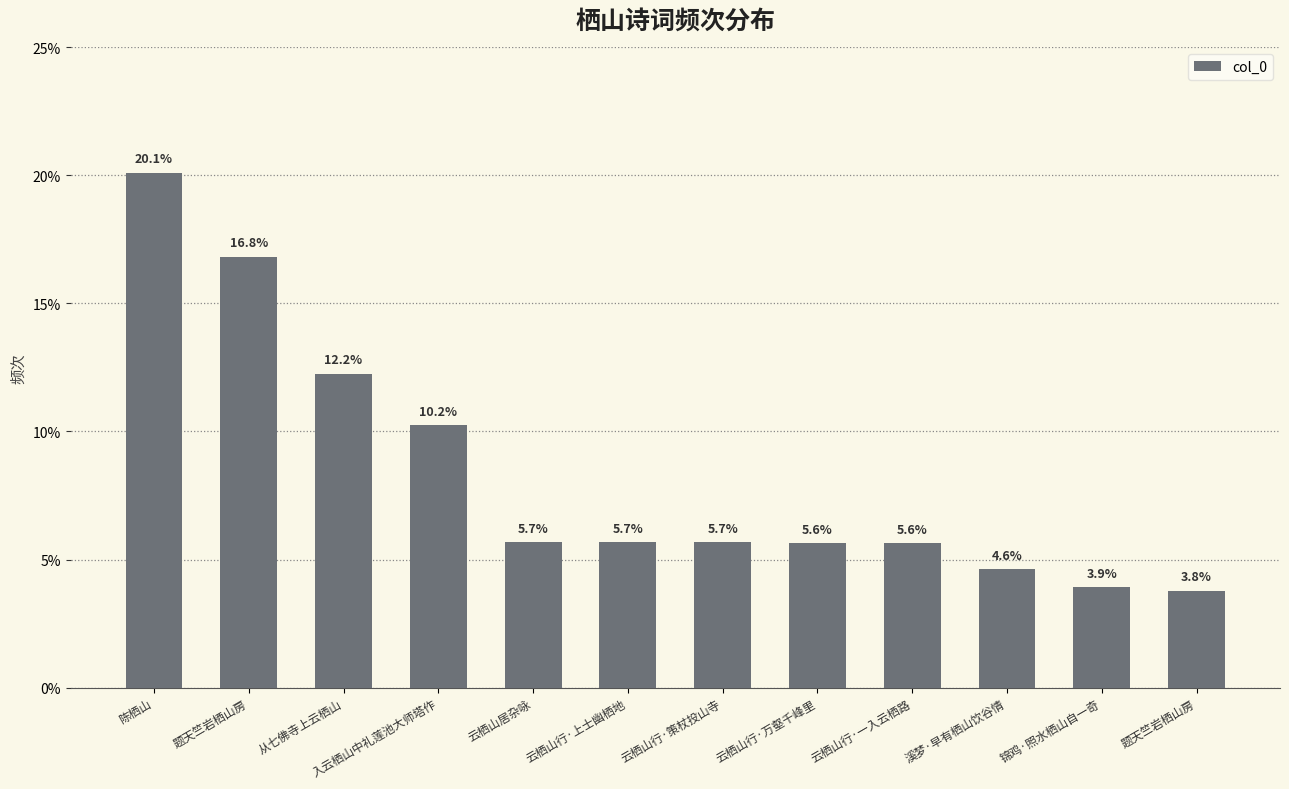

How many data points does each series have?

12